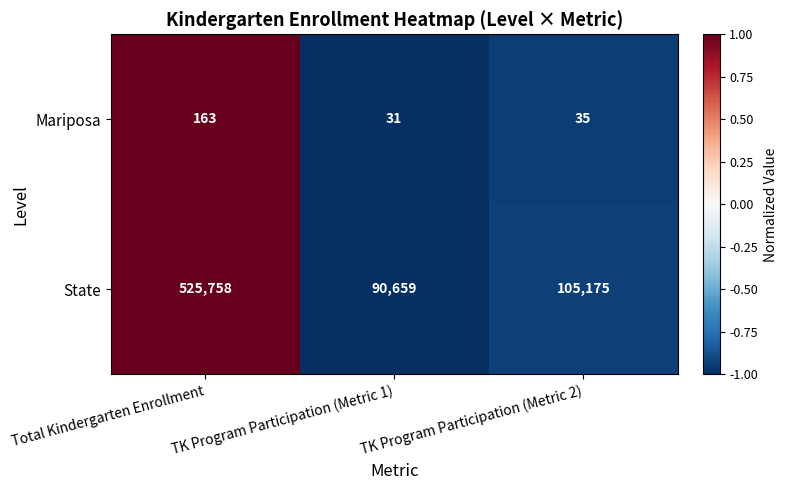

What is the difference between the highest and lowest values at TK Program Participation (Metric 2)?

105140